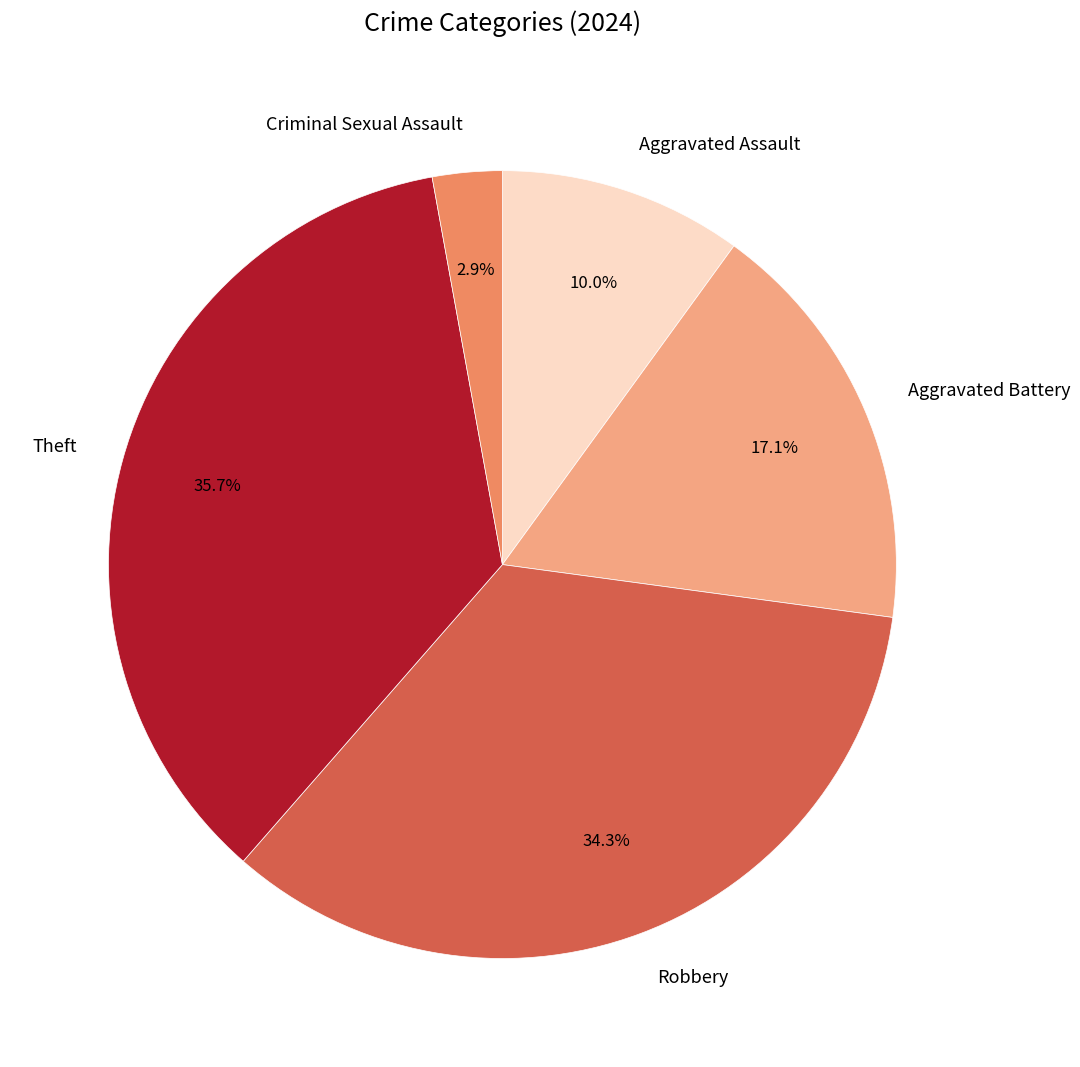

What percentage do Criminal Sexual Assault and Aggravated Assault together represent?

12.9%